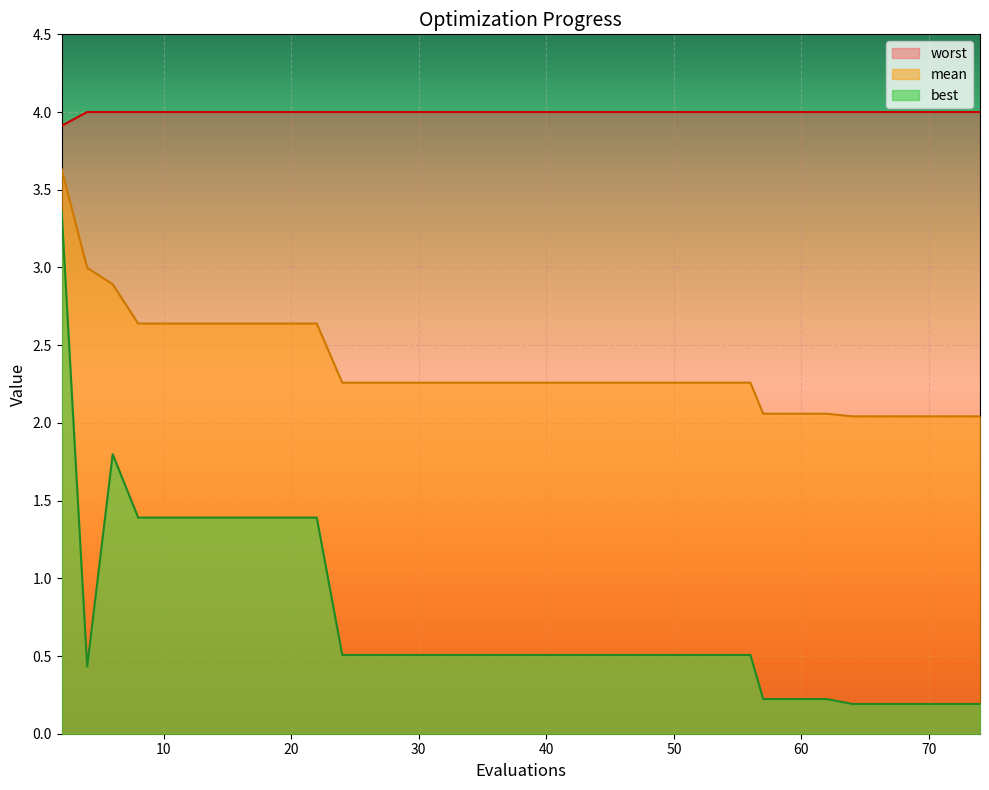

What is the smallest value displayed?

0.2